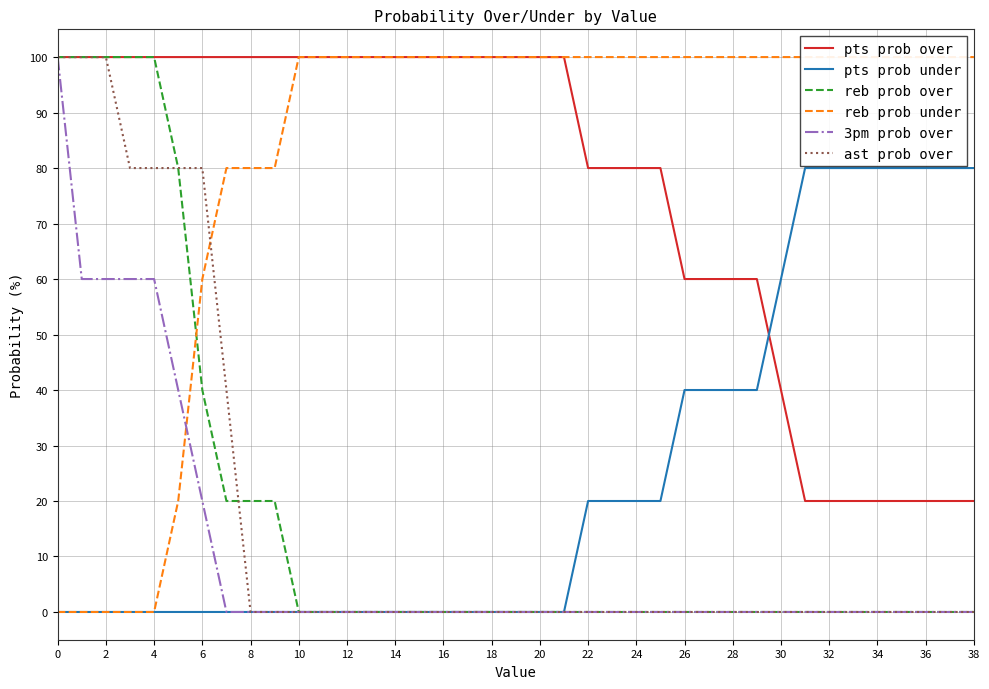

The value of pts prob over at 4 is 31. True or false?

False